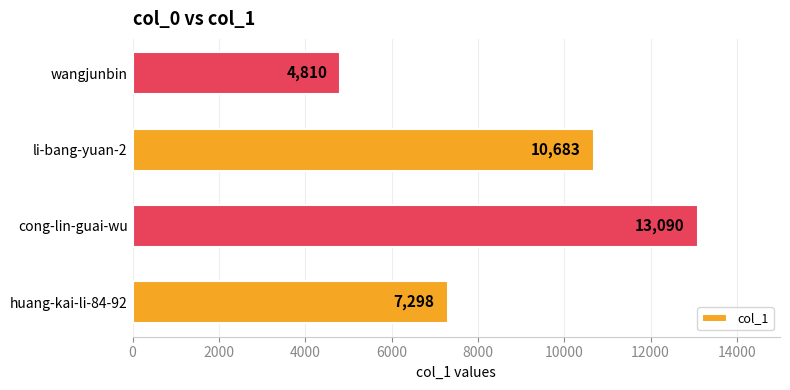

Reading top to bottom, transcribe all the data shown in this chart.

4810	10683	13090	7298